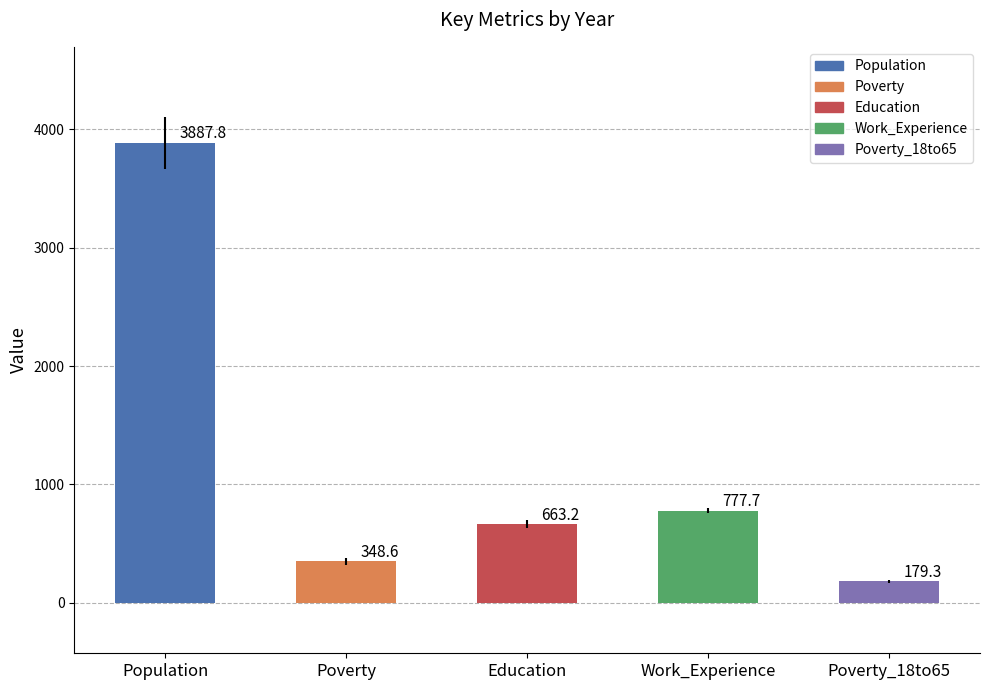

Where does the data first go above 663?

Population